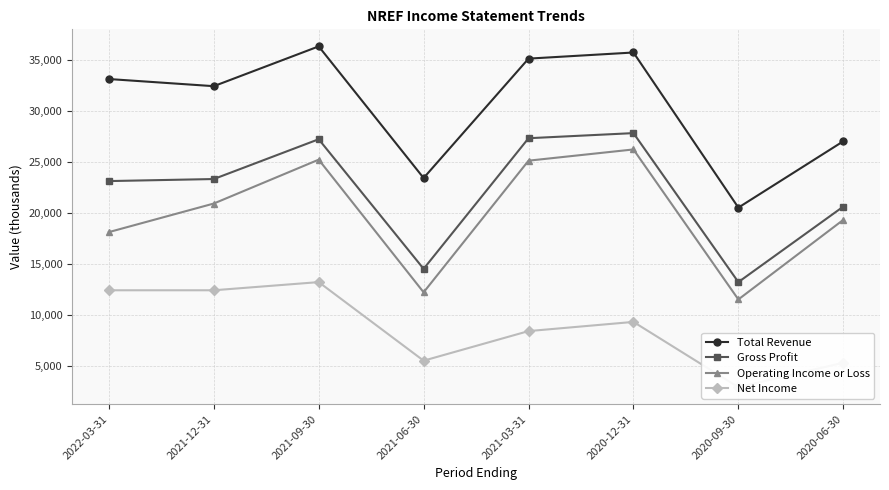

What is the difference between the Total Revenue values at 2020-09-30 and 2021-06-30?

2900